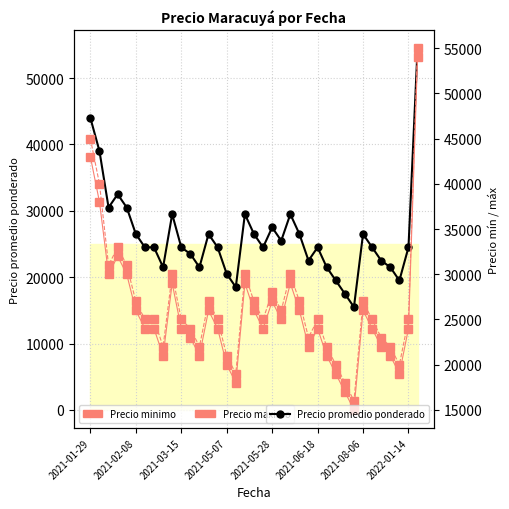

How many data points in Precio maximo are less than 25000?

13